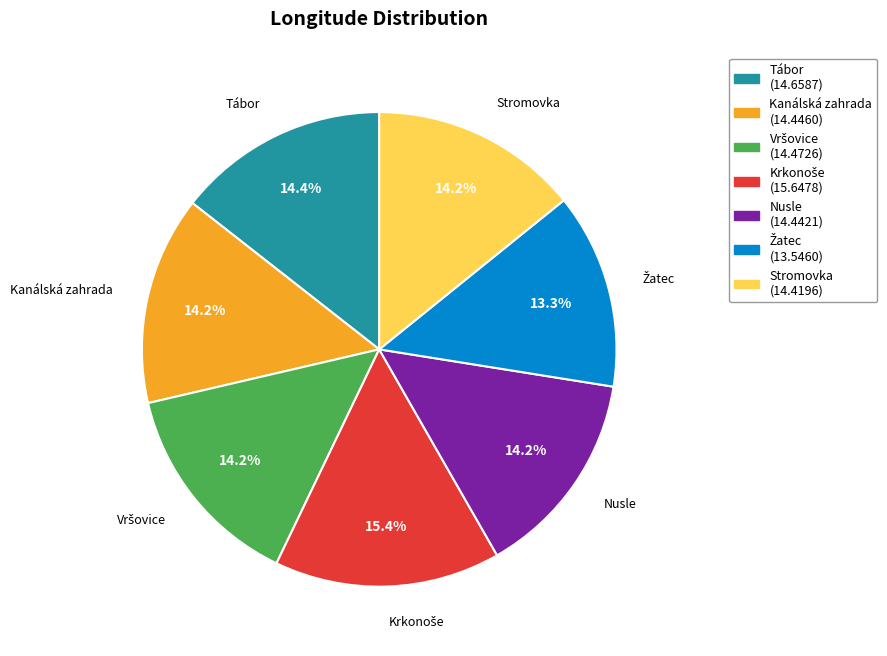

How many segments does this pie chart have?

7